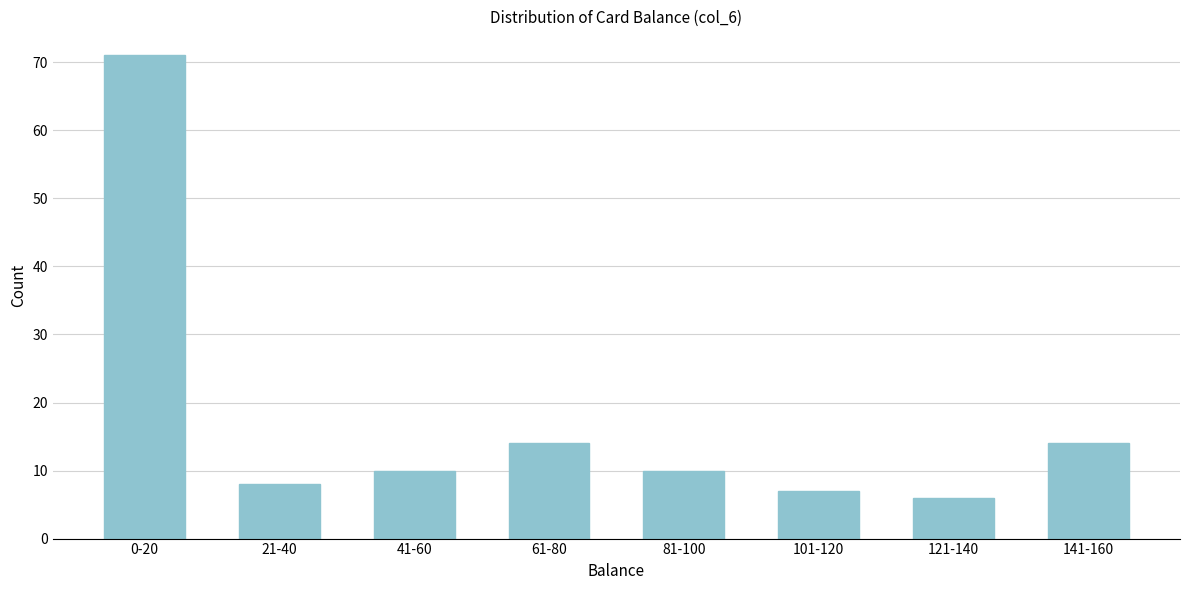

Reading left to right, transcribe all the data shown in this chart.

0-20=71	21-40=8	41-60=10	61-80=14	81-100=10	101-120=7	121-140=6	141-160=14